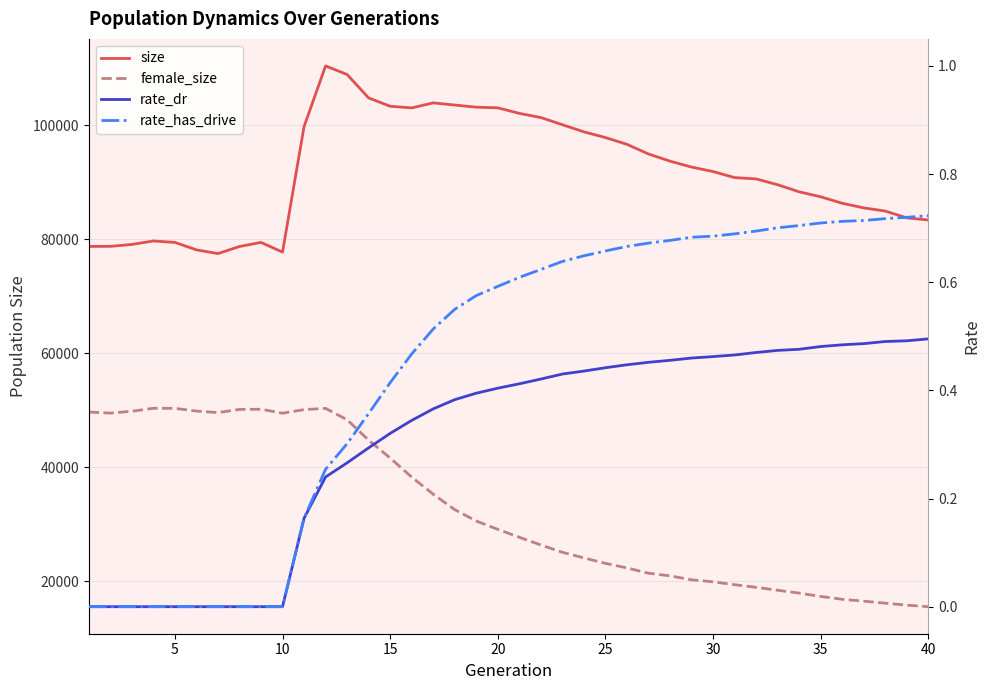

At how many categories does at least one series exceed 77312?

40